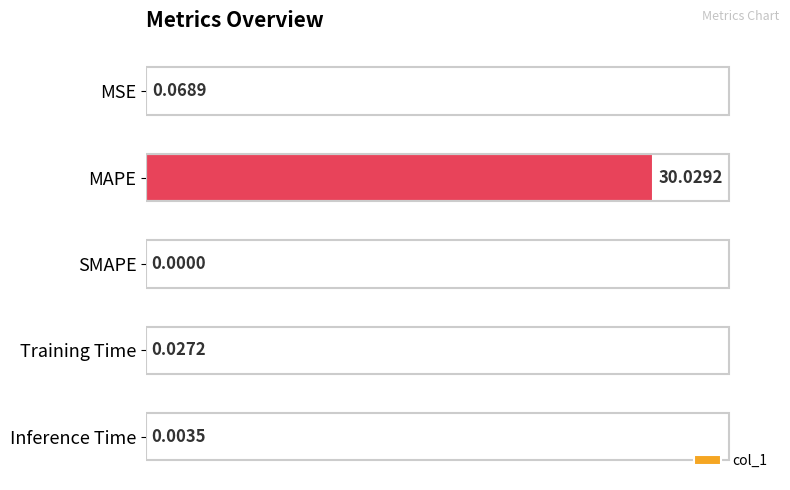

Between Training Time and MAPE, which is larger?

MAPE